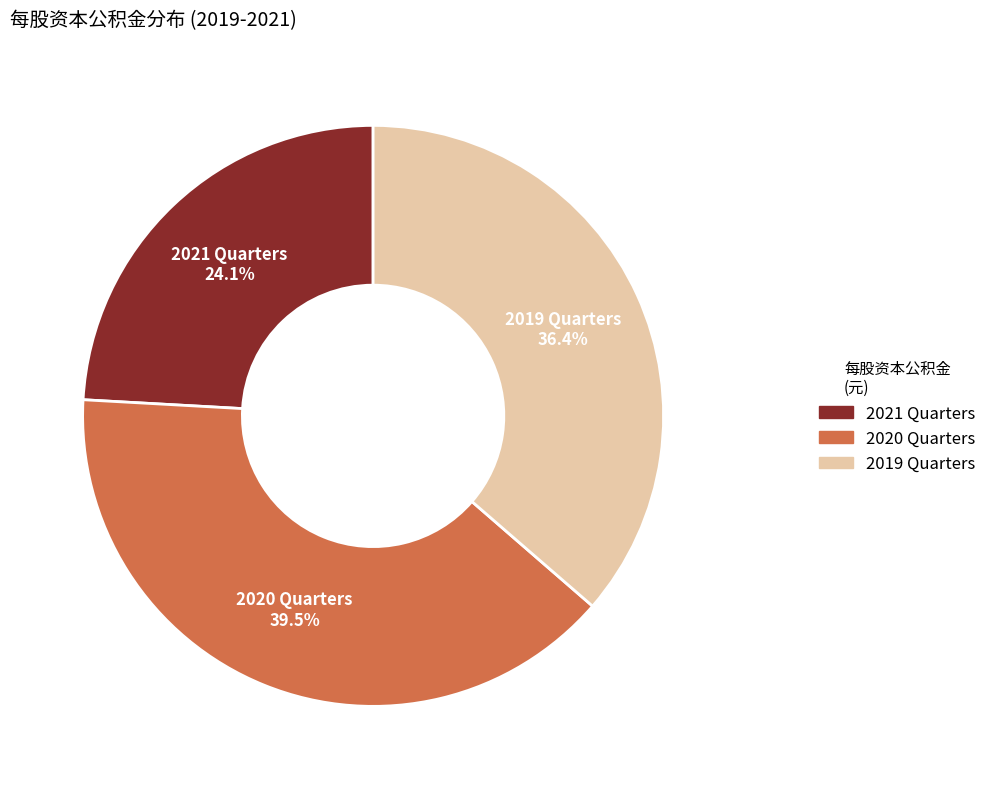

How many slices are in this pie chart?

3